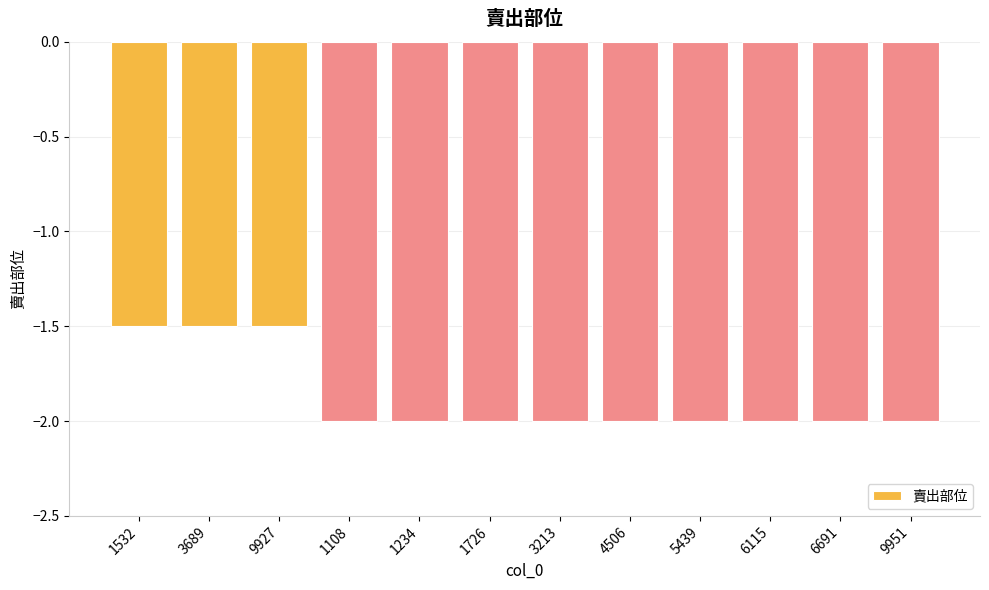

What is the approximate value at 9927?

-1.5